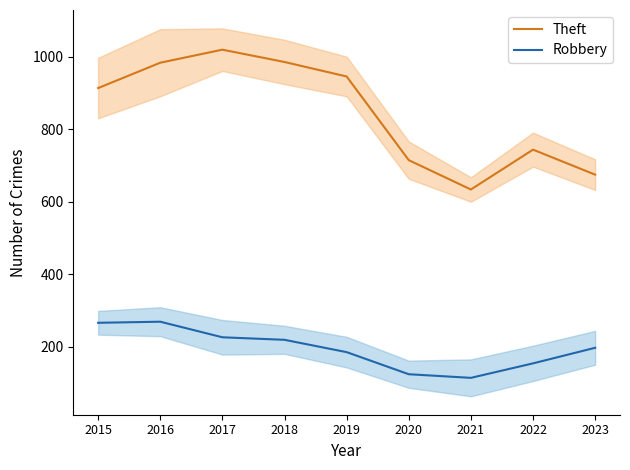

What is the total value across all series at 2023?

872